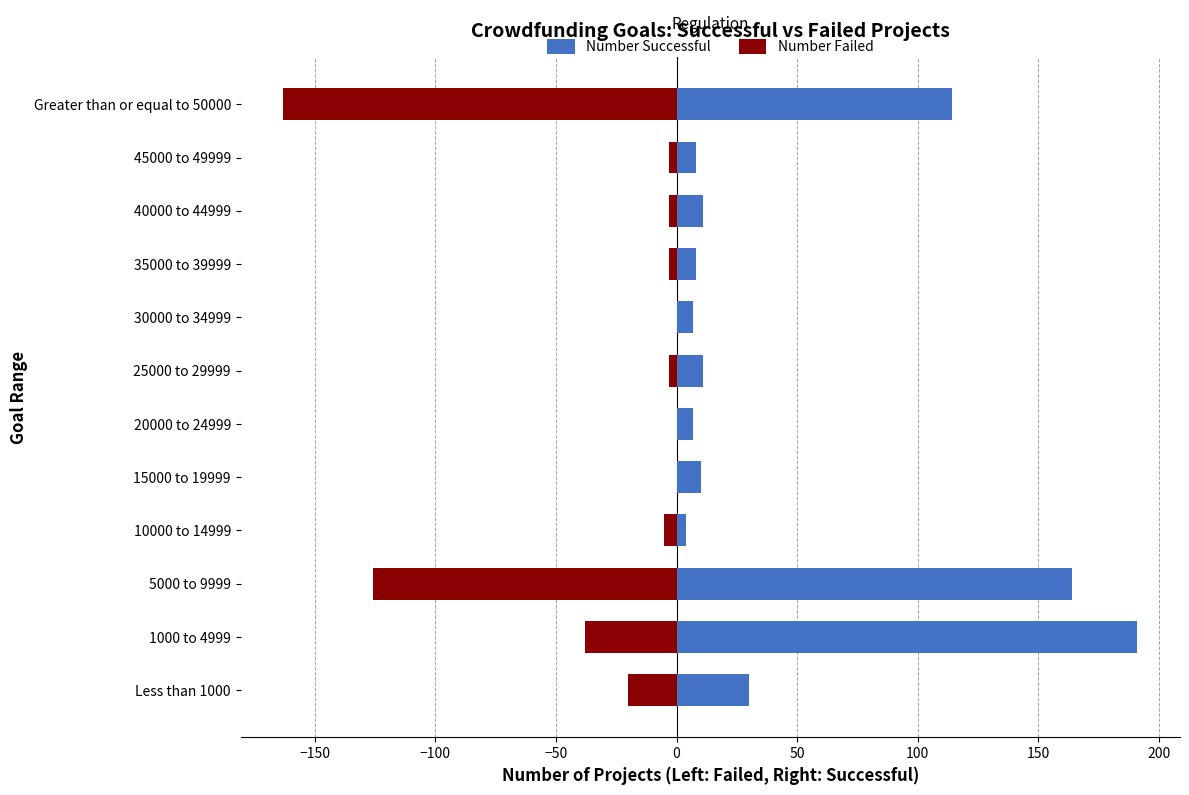

How many bars are there in total?

24